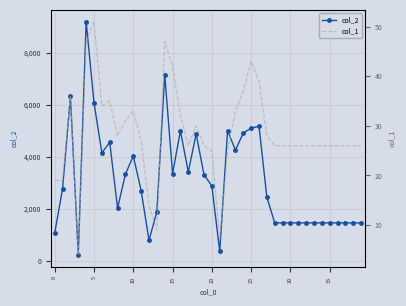

What is the lowest value of the col_2 series?

224